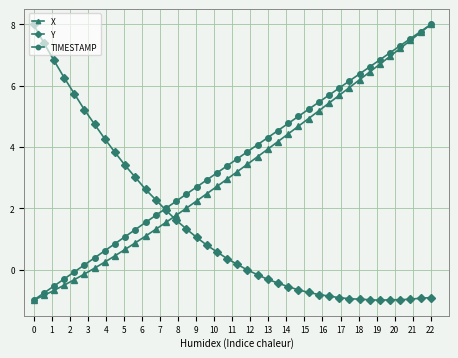

How many intersections are there between X and Y?

1